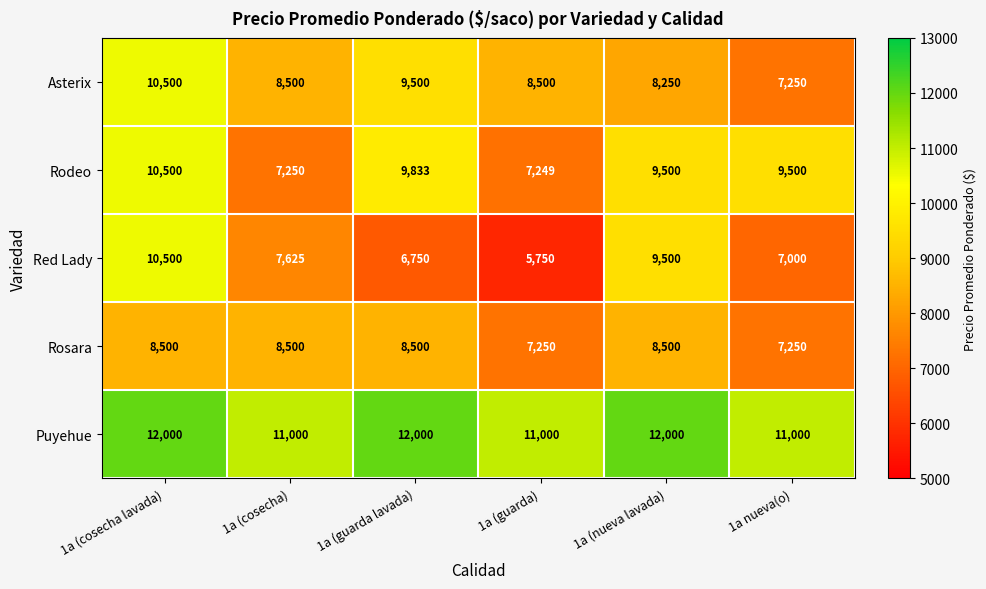

What is the difference between the maximum and second lowest values in the Rosara series?

1250